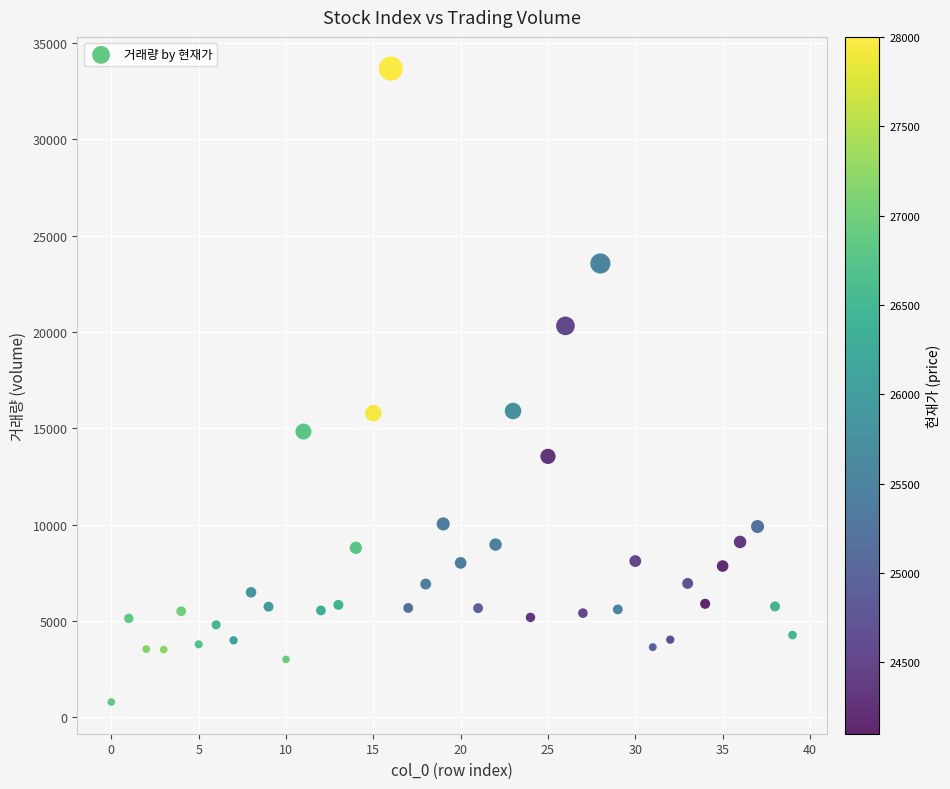

What is the range of Y values (max minus min)?

32888